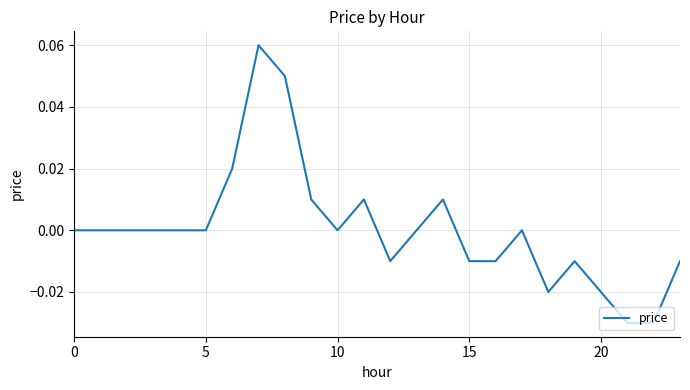

Count the values in the range 0 to 1.

15